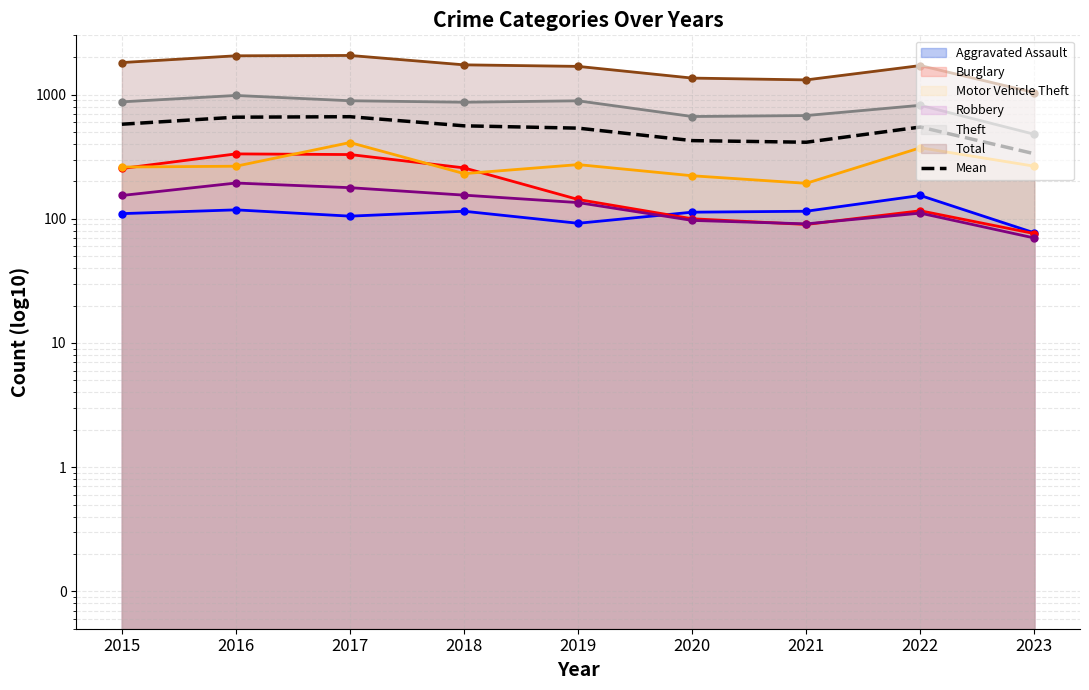

True or false: the data has more than 2 interior local peaks.

False